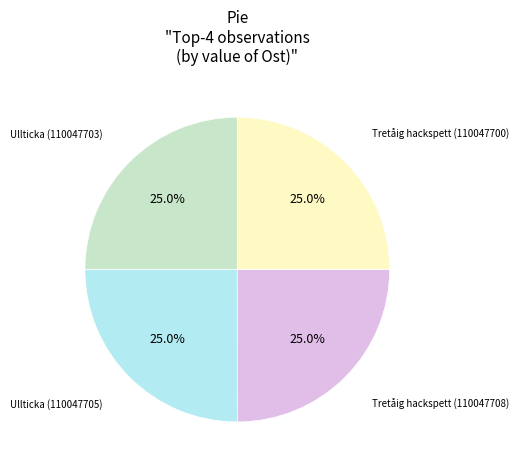

Count the number of slices in the pie.

4